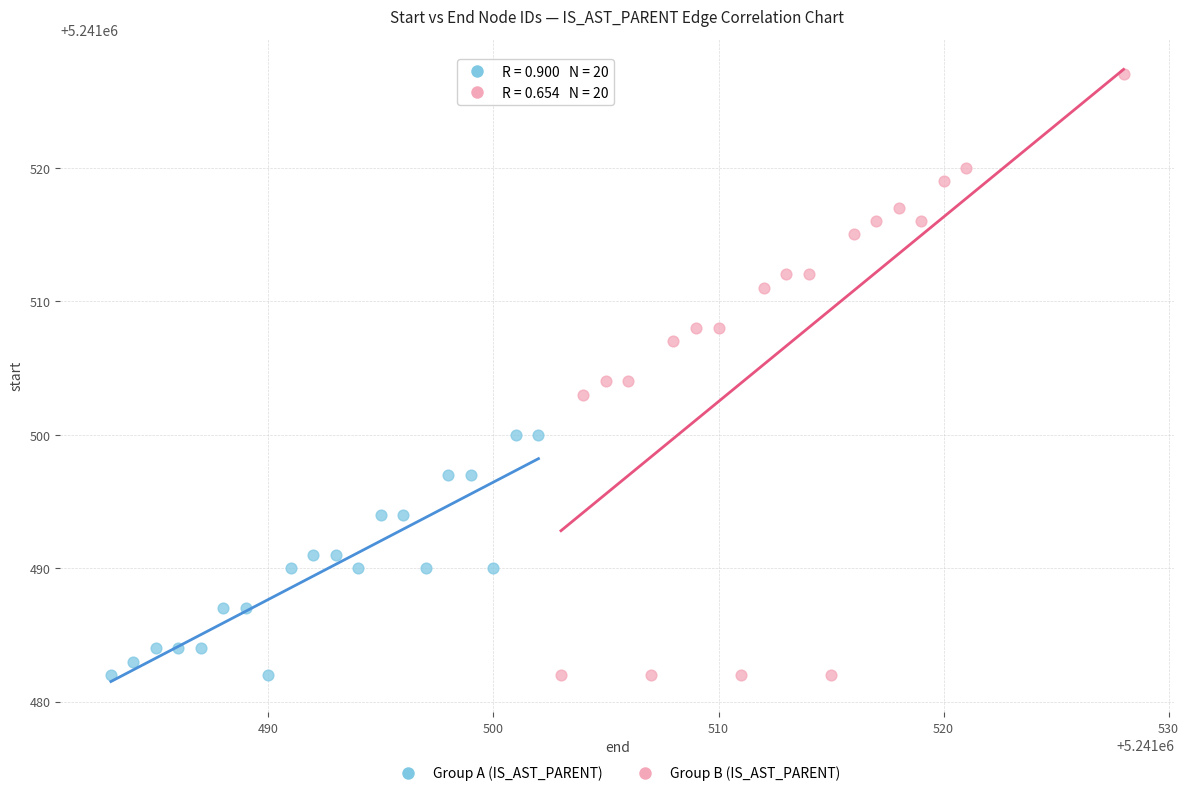

Which series has the largest Y range (max minus min)?

Group B (IS_AST_PARENT)